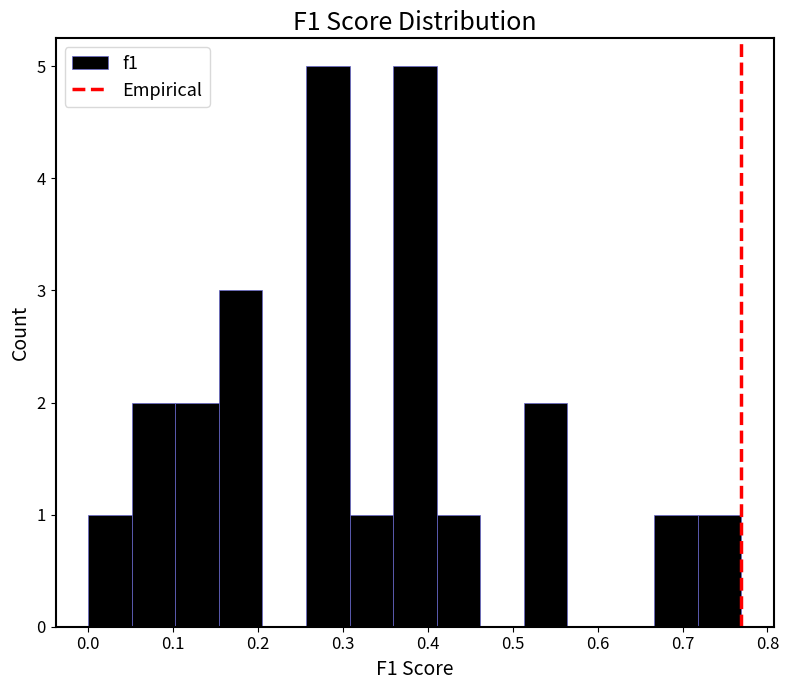

What is the height of the bar covering 0.51 to 0.56 on the x-axis? Neither the bar edges nor the heights are printed on the chart, so give them approximately, as read against the axes.

2